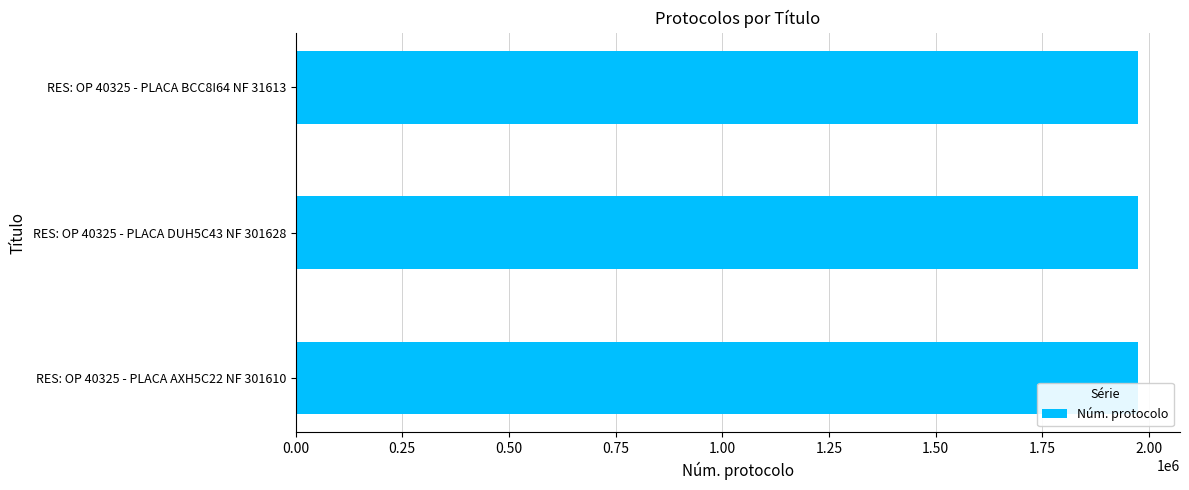

What is the greatest value displayed?

1974127